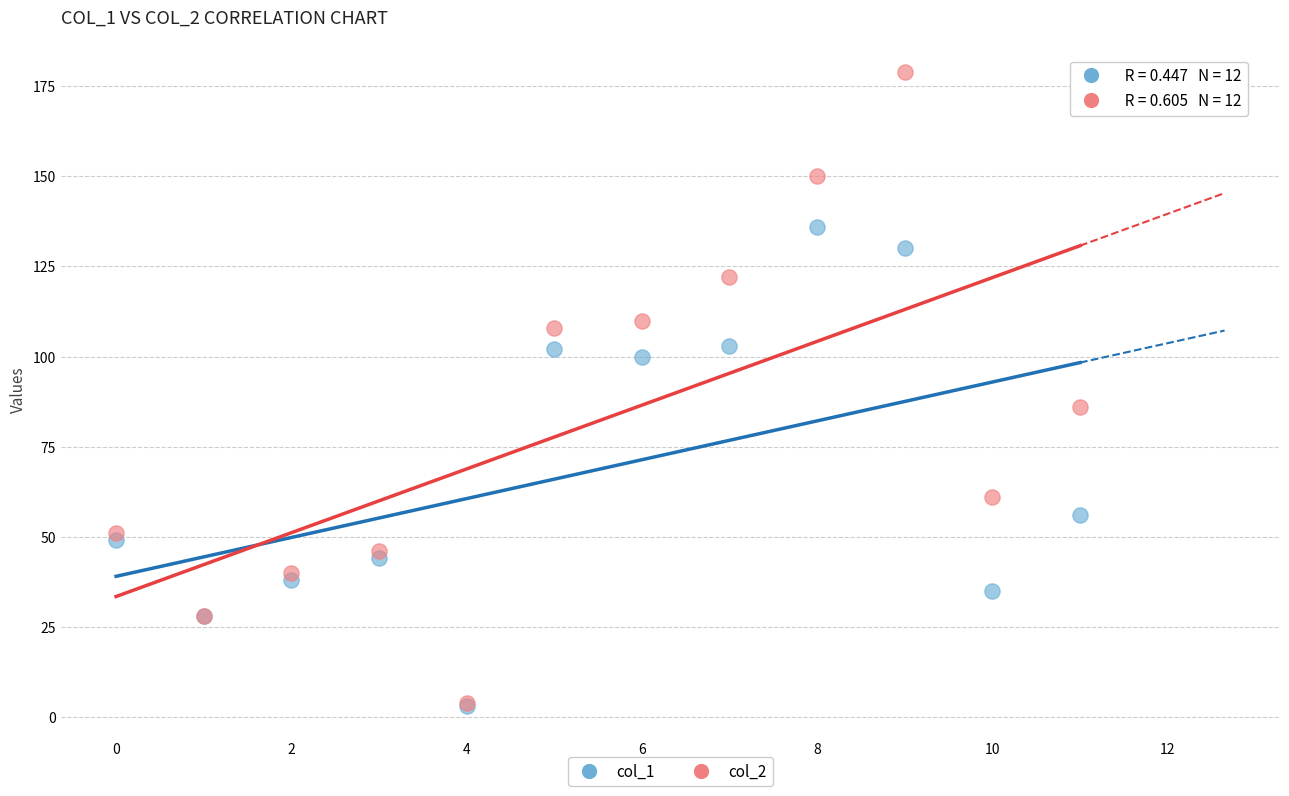

Which series has the widest spread of Y values?

col_2